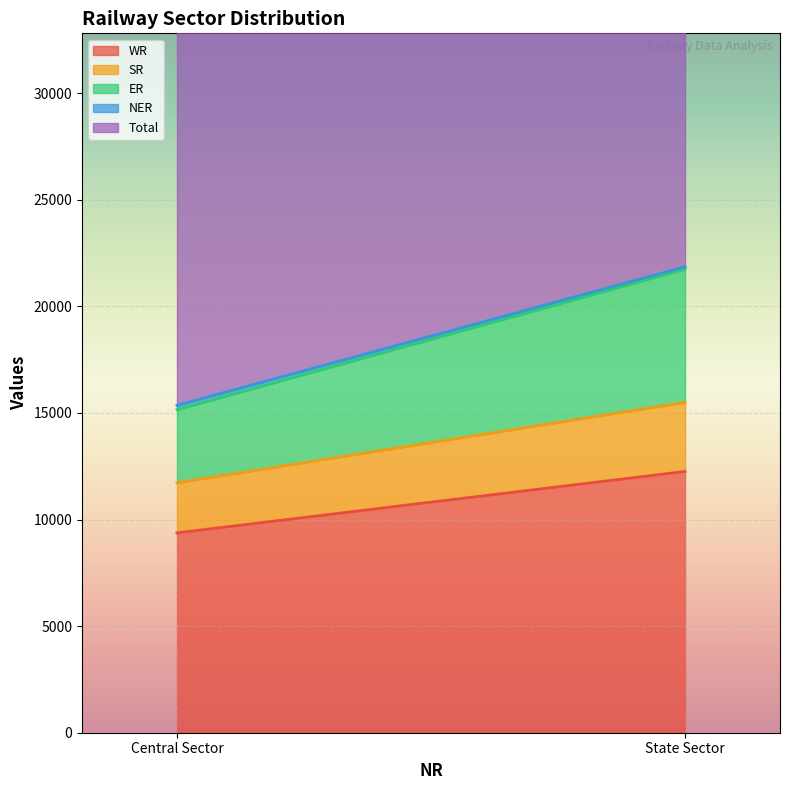

How many distinct data groups are displayed?

5